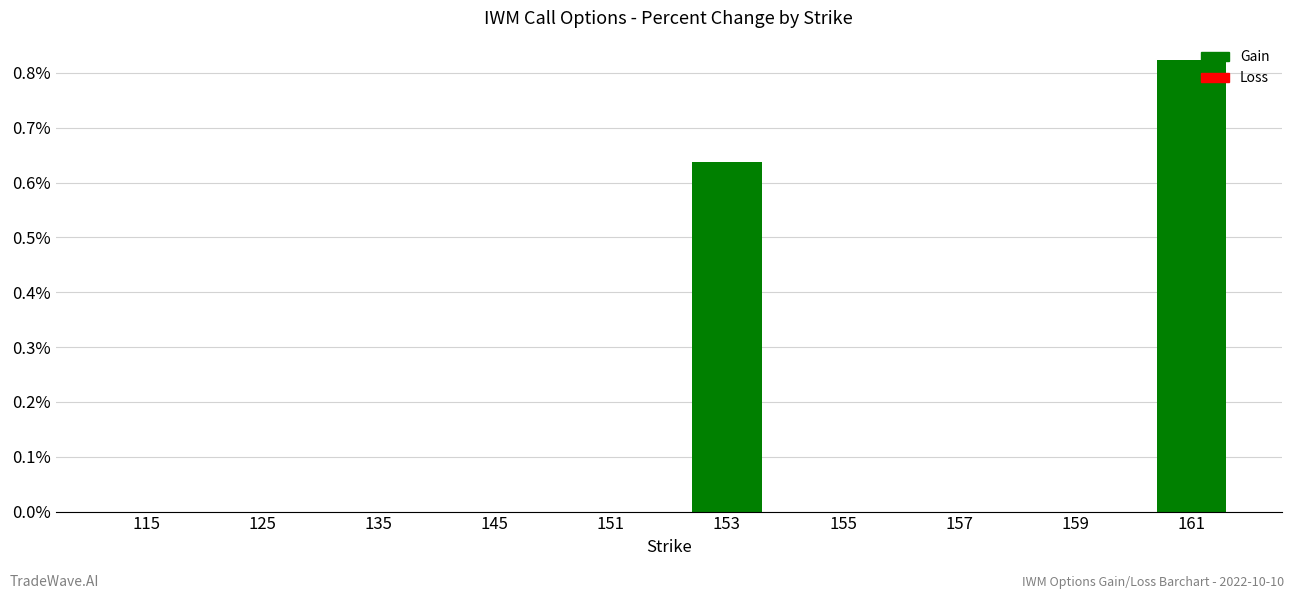

Which label corresponds to the largest value in the chart?

161